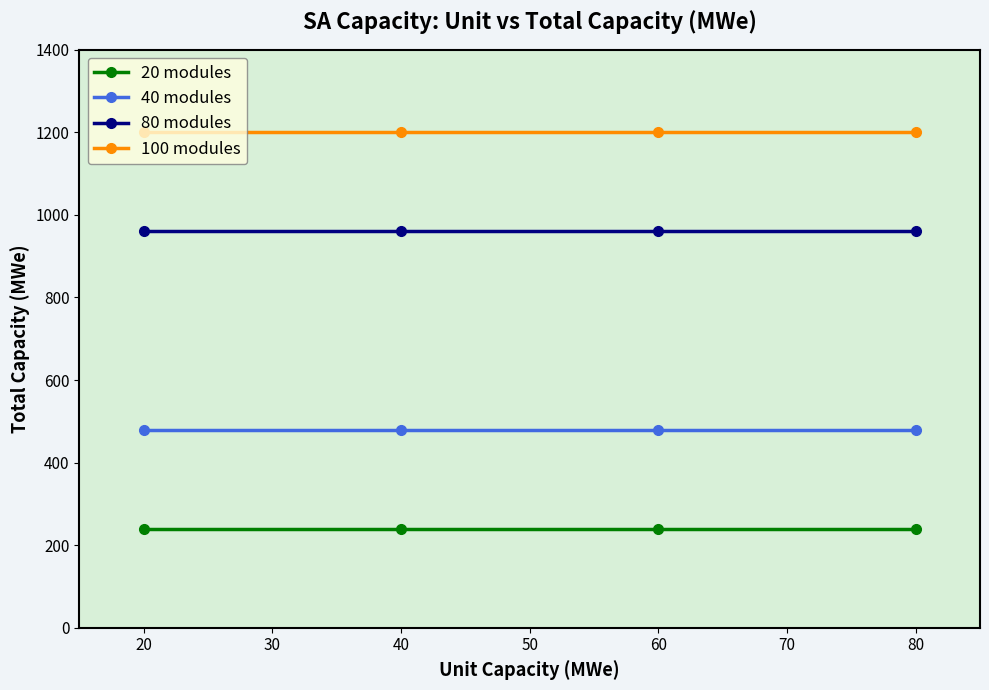

Is it true that 80 modules equals 960 at 80?

True